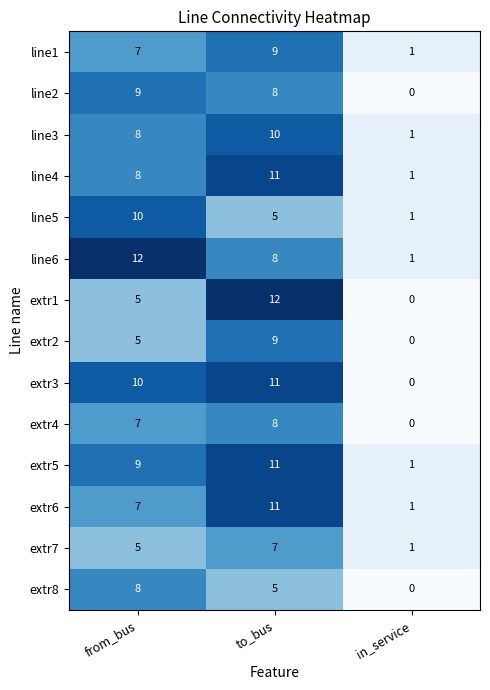

What is the difference between the highest and lowest values at from_bus?

7